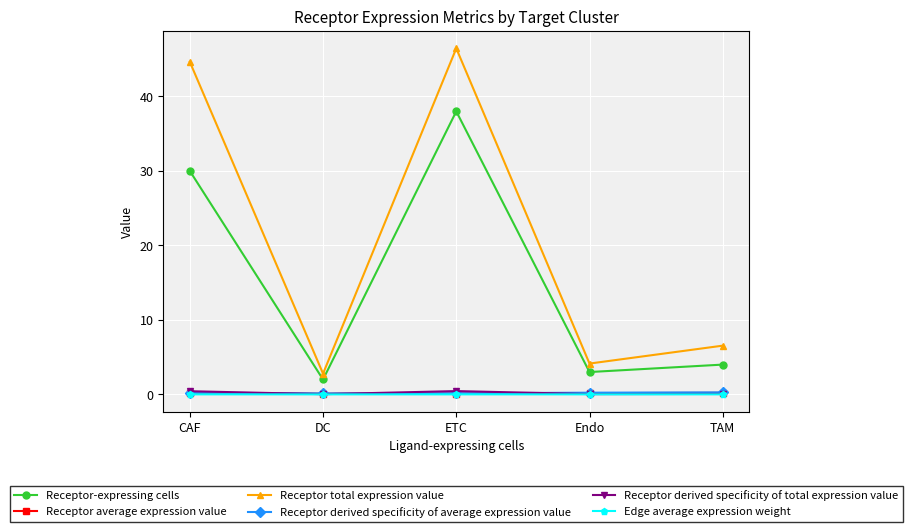

At which category is the sum across all series the highest?

ETC